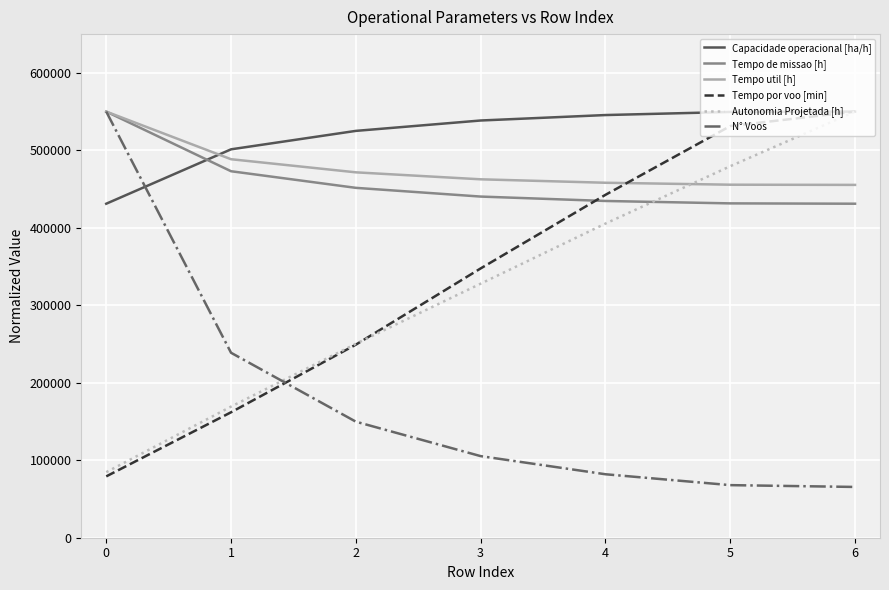

True or false: Capacidade operacional [ha/h] and Tempo util [h] intersect in this chart.

True